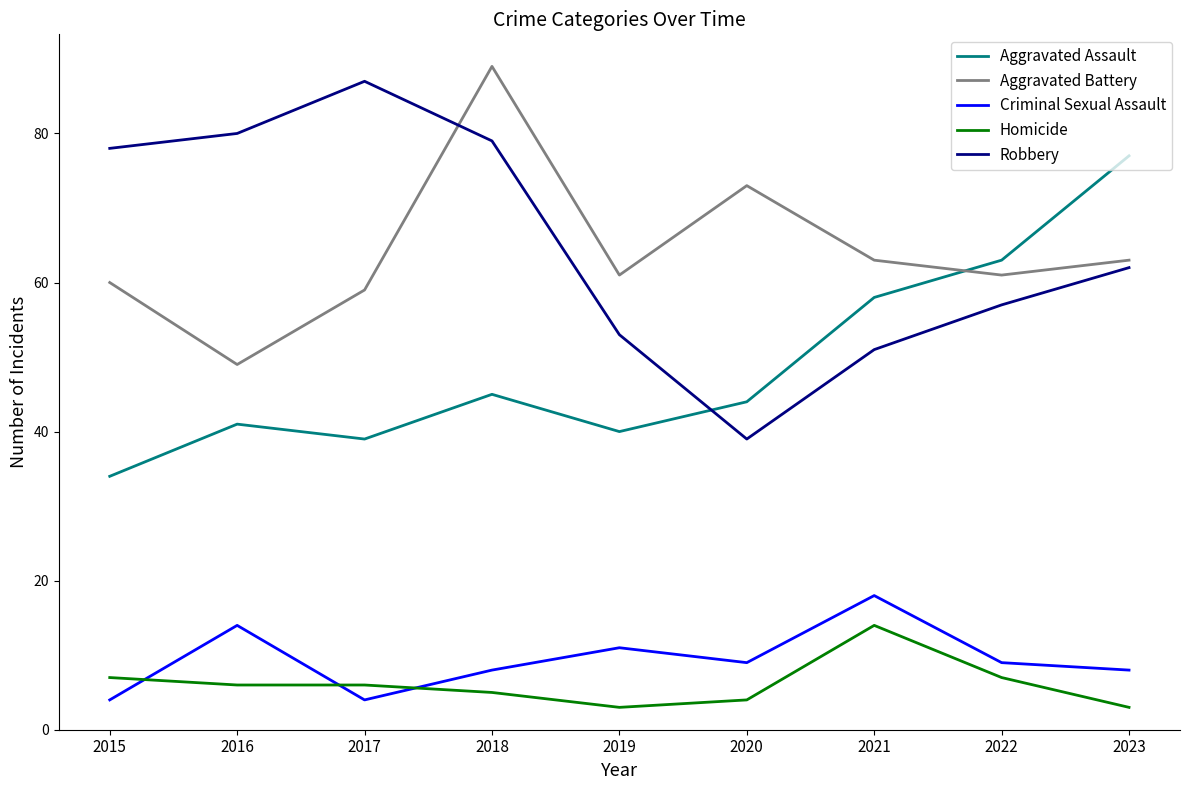

Reading left to right, extract all data points from this chart.

Aggravated Assault: 34	41	39	45	40	44	58	63	77
Aggravated Battery: 60	49	59	89	61	73	63	61	63
Criminal Sexual Assault: 4	14	4	8	11	9	18	9	8
Homicide: 7	6	6	5	3	4	14	7	3
Robbery: 78	80	87	79	53	39	51	57	62